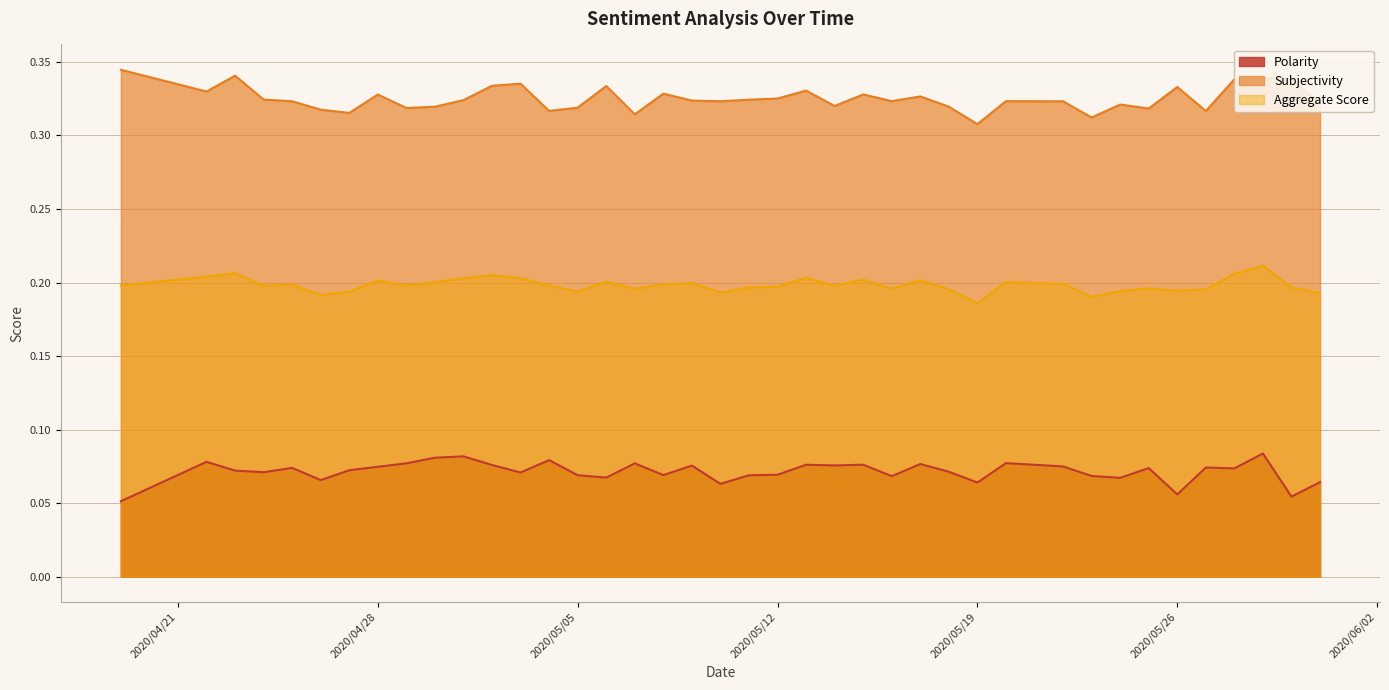

Which series has the largest total across all categories?

Subjectivity